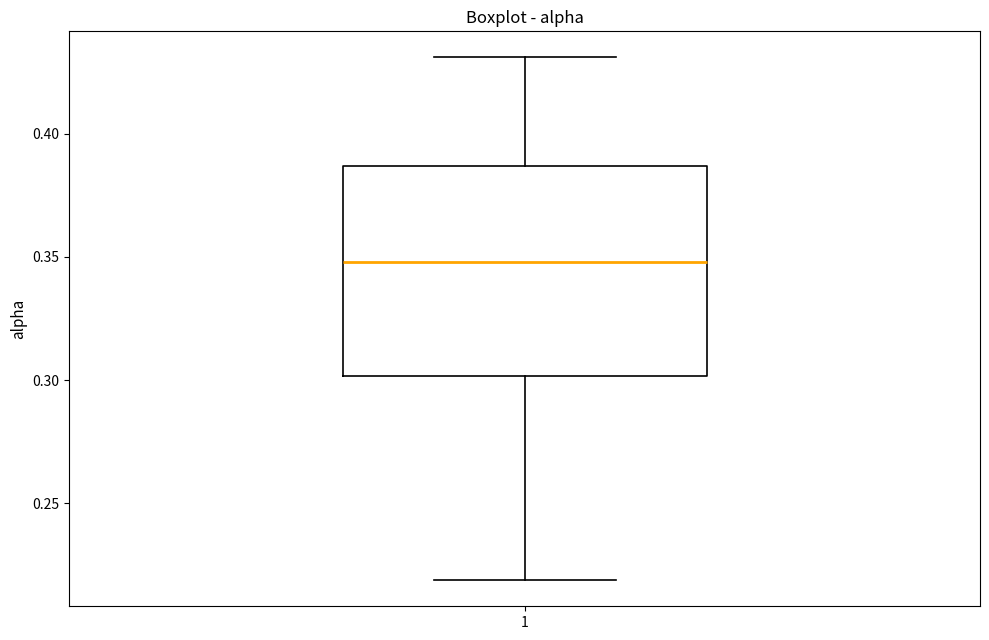

Transcribe this box plot: give where the median line is, the range the box spans, and where the two whiskers end, as read against the y-axis. The values are not printed on the chart, so give them approximately, as read against the axis.

median 0.350, box 0.300 to 0.385, whiskers 0.220 to 0.430